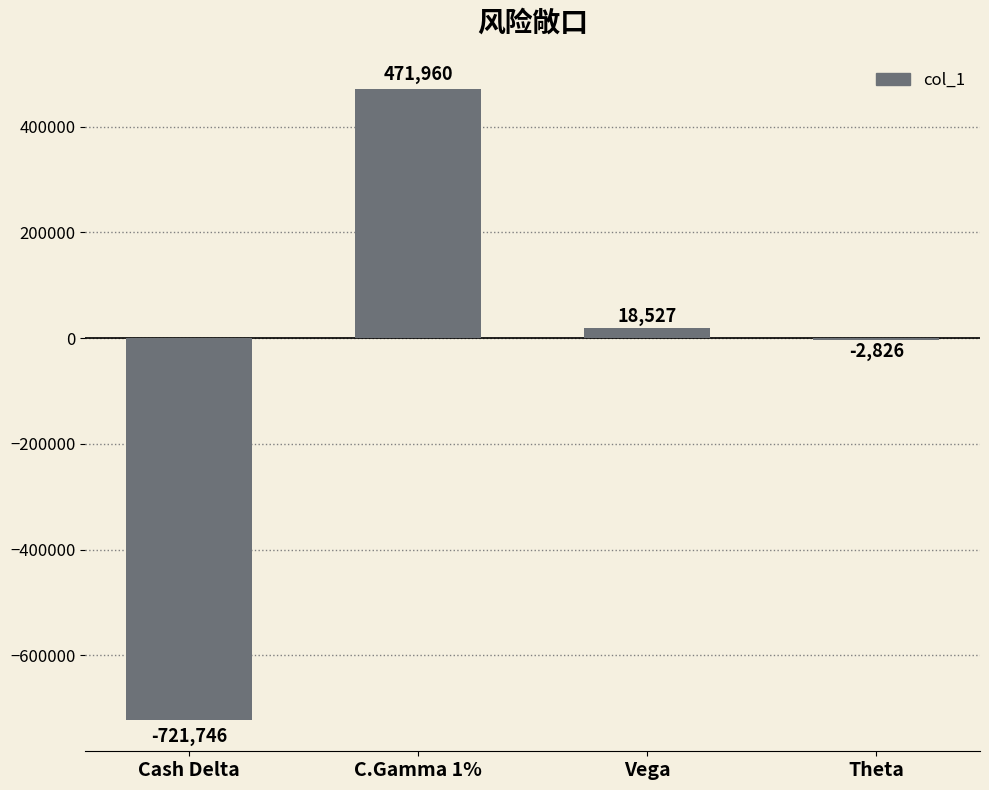

What is the maximum value shown in the chart?

471960